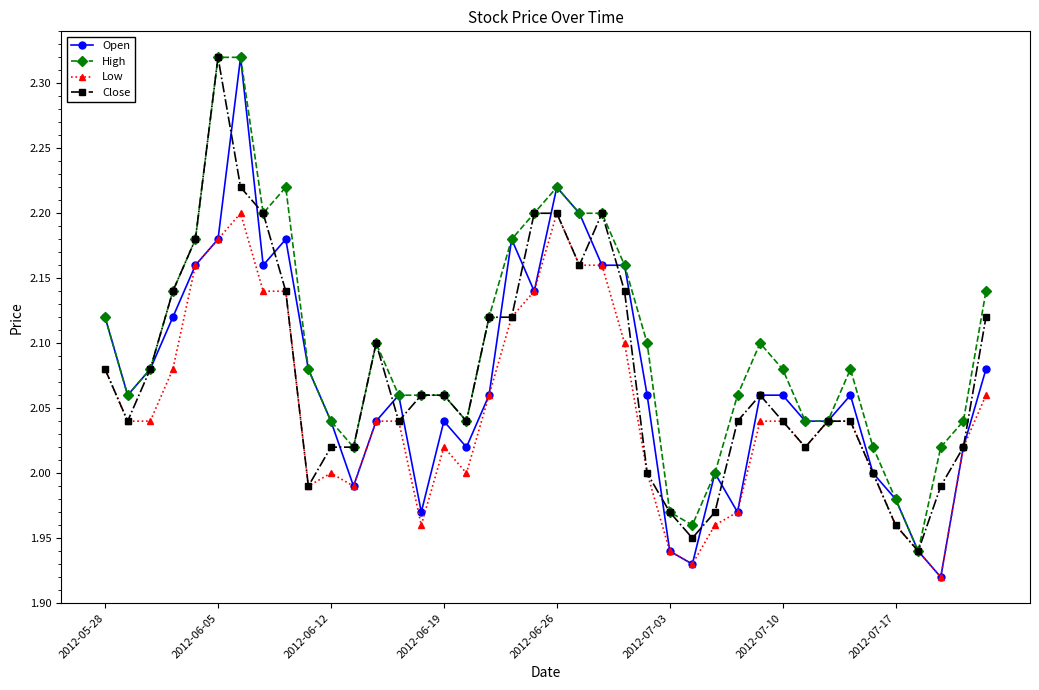

True or false: Close has more than 2 interior local peaks.

True